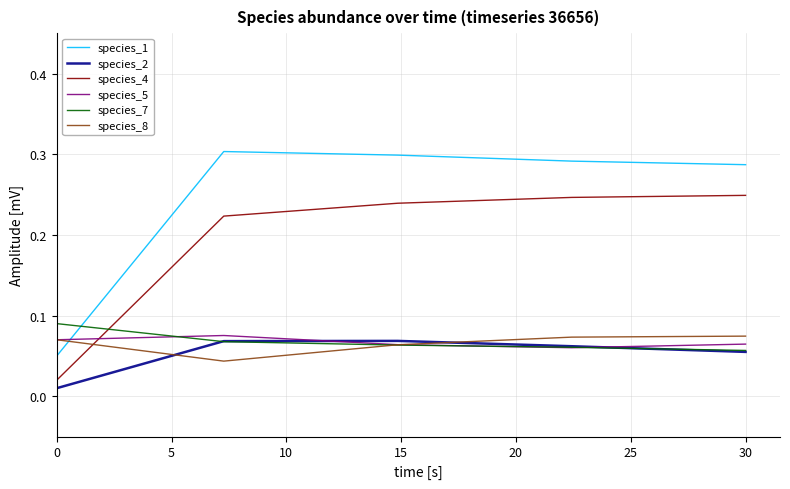

Which series has the largest total across all categories?

species_1